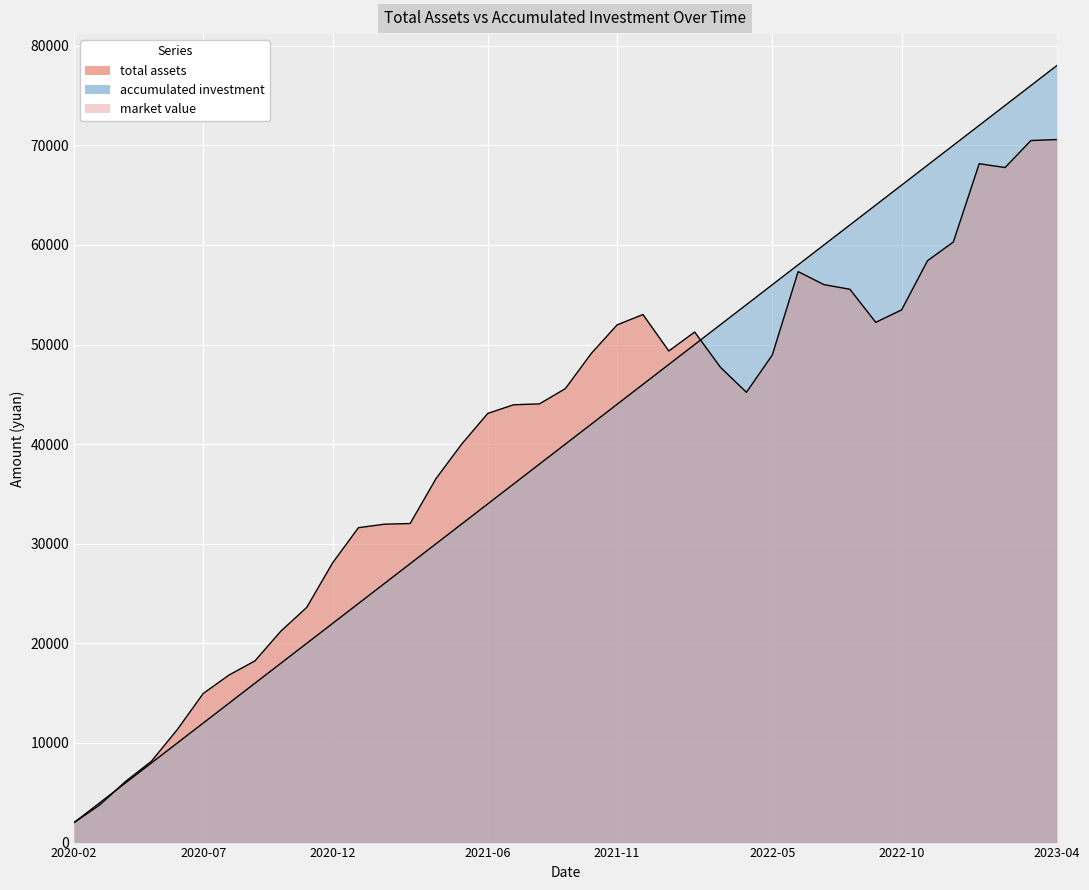

After their last crossing, which series has the higher values: accumulated investment or total assets?

accumulated investment